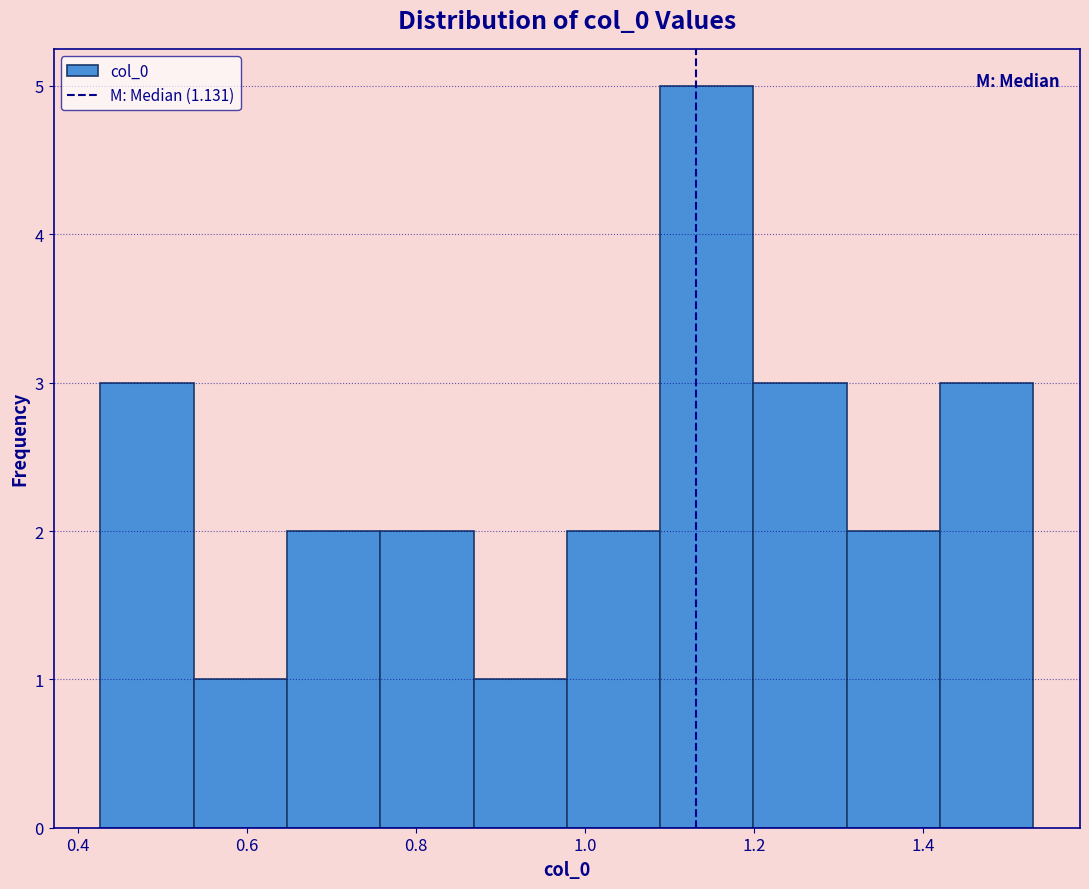

Over which range of the x-axis is the bar tallest?

1.08 to 1.20